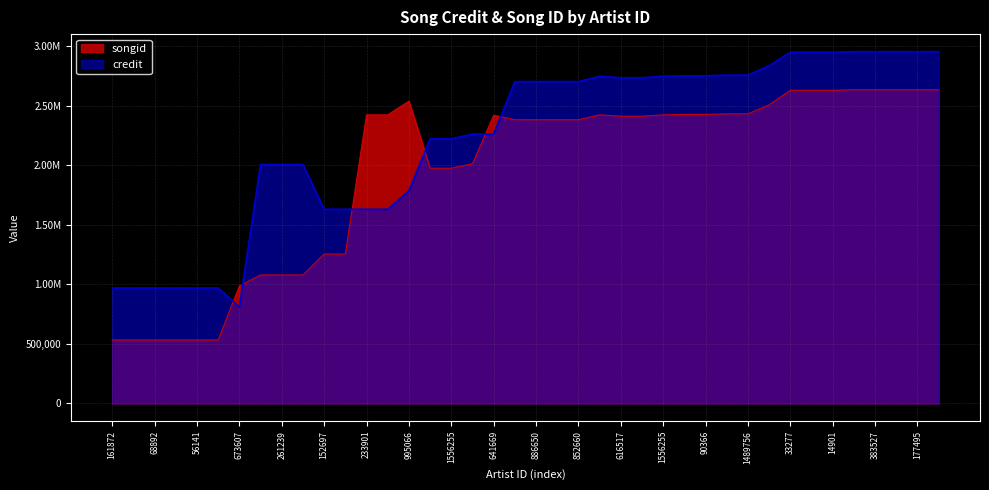

What is the minimum value shown in the chart?

533107